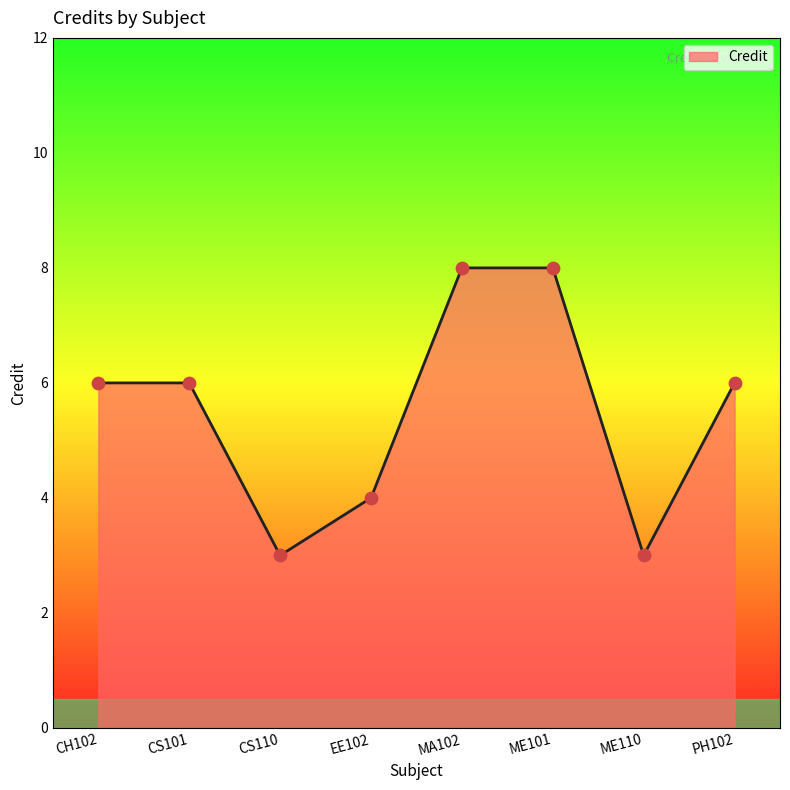

What is the change in value from CS110 to PH102?

+3